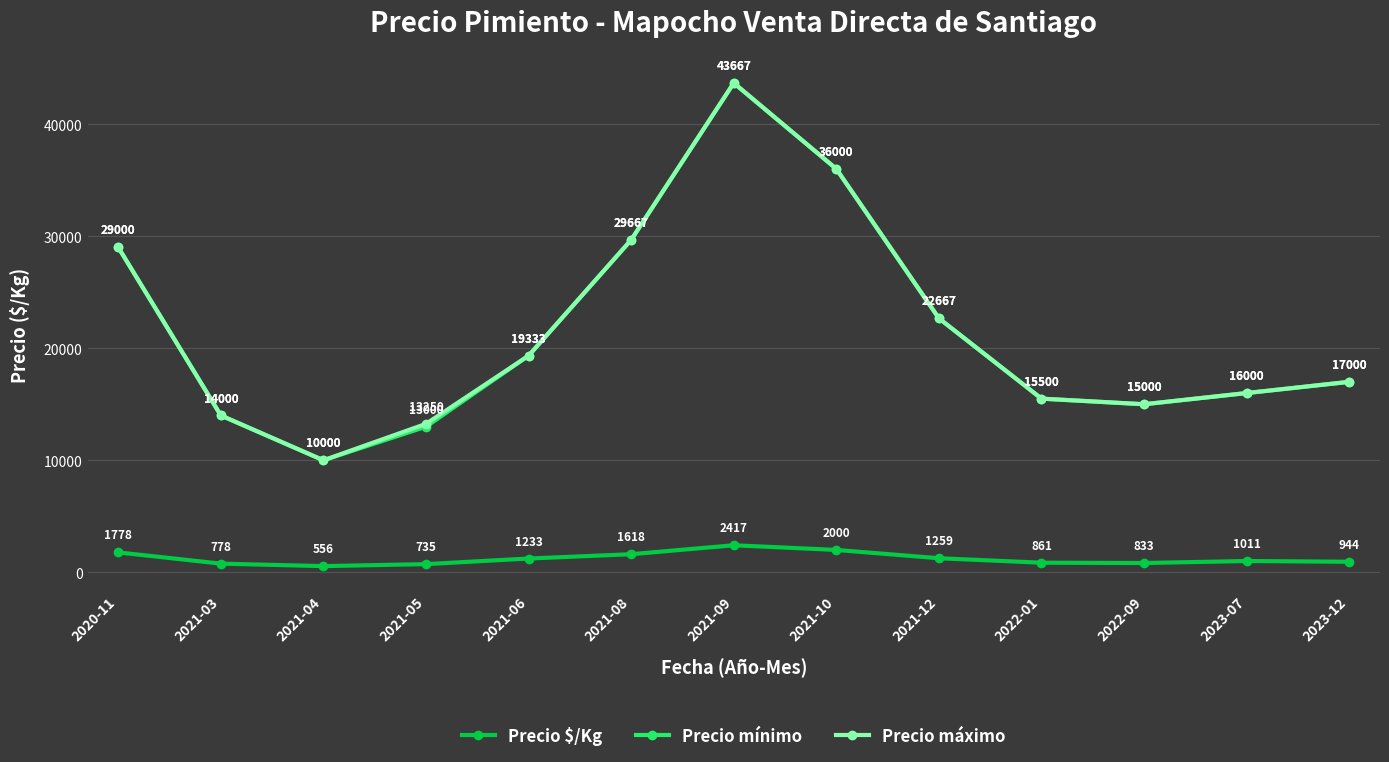

Where is Precio $/Kg nearest to the value 1486?

2021-08